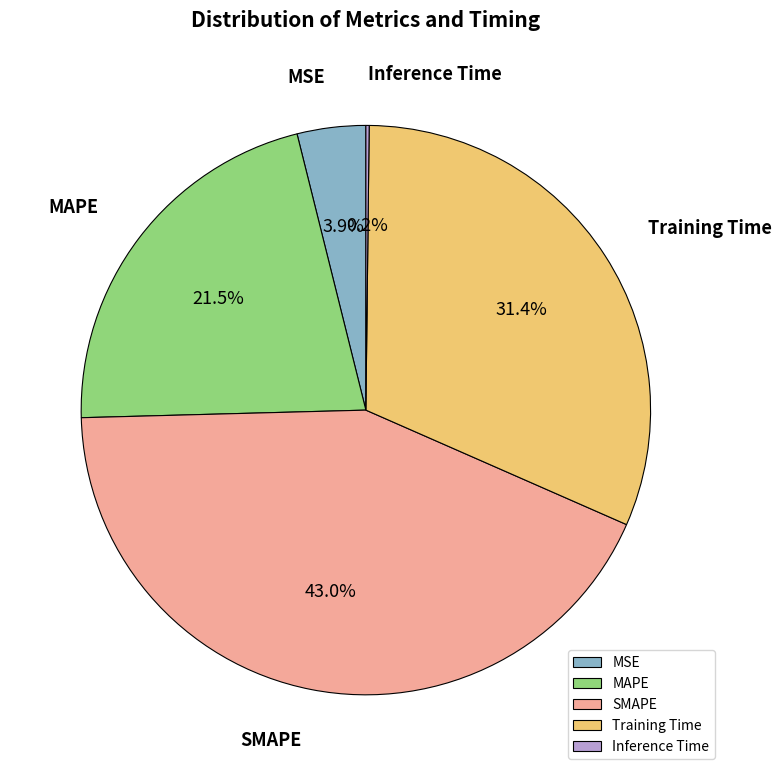

Is the sum of Training Time and MAPE greater than half?

Yes